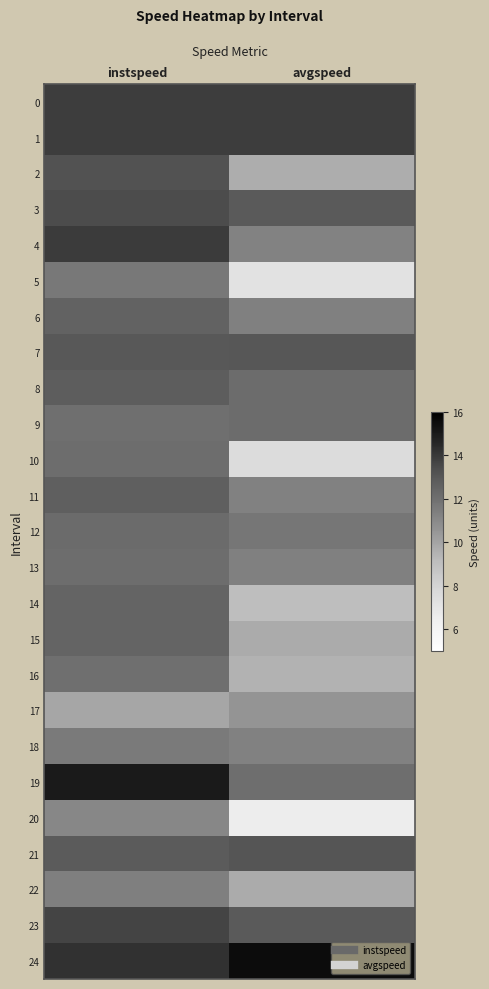

What is the total value across all series at instspeed?

315.9